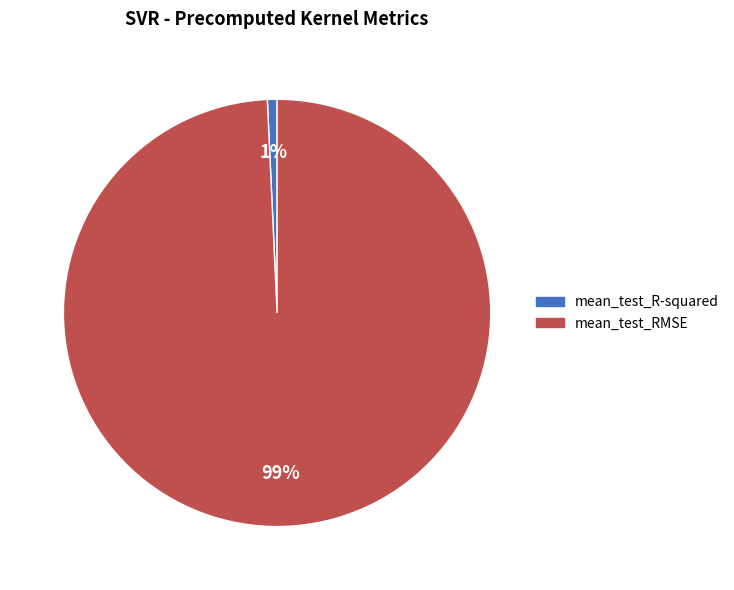

What is the majority slice?

mean_test_RMSE